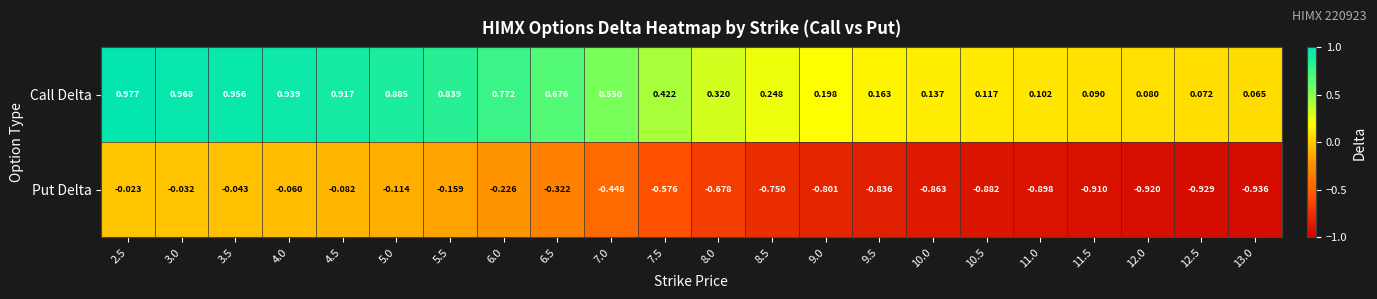

Is the value of Call Delta at 9.5 greater than the value of Put Delta at 3.5?

Yes